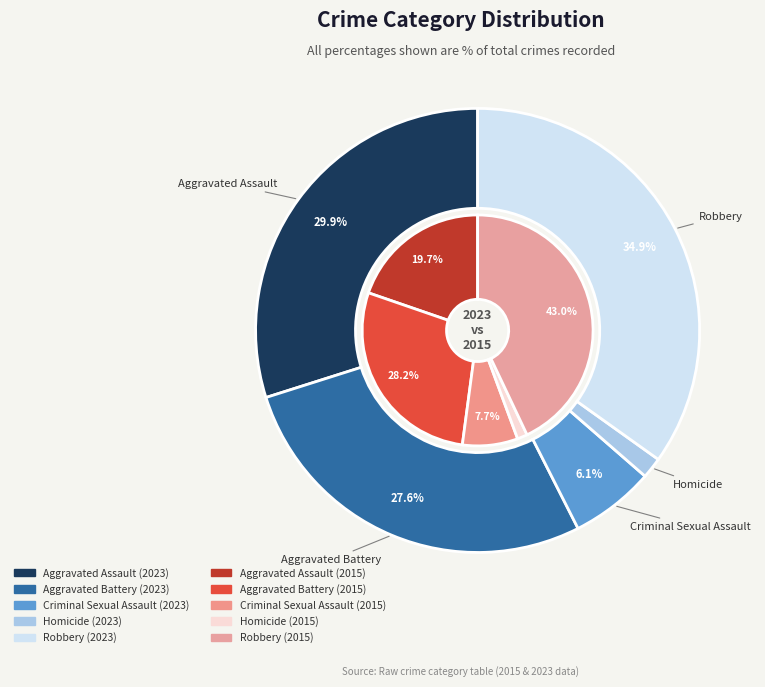

Rank the series by their average value, from highest to lowest.

2023, 2015